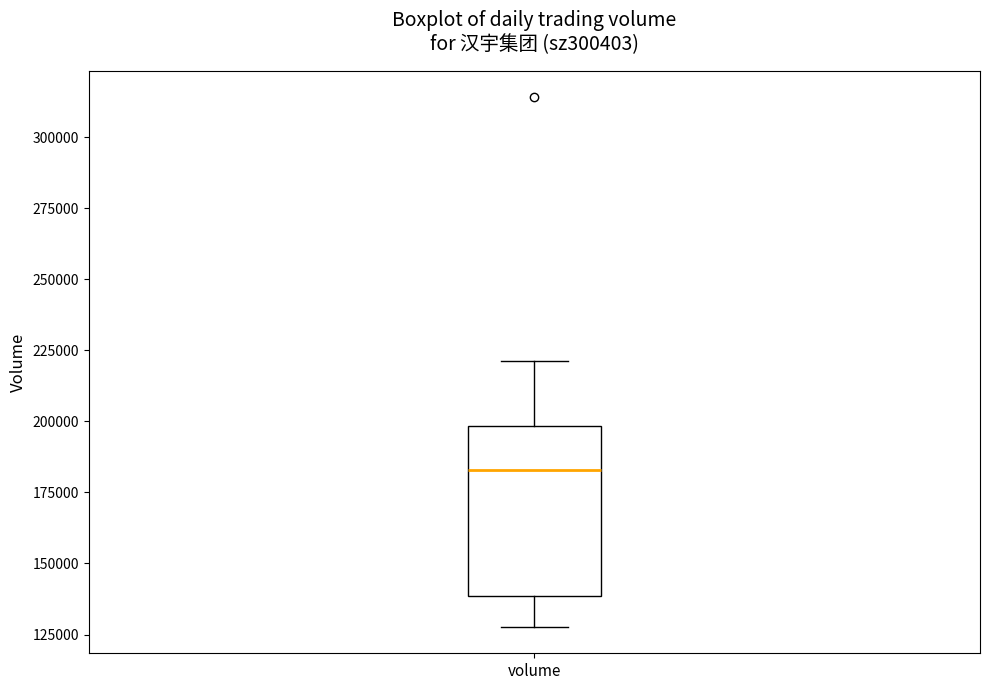

Transcribe this box plot: give where the median line is, the range the box spans, and where the two whiskers end, as read against the y-axis. The values are not printed on the chart, so give them approximately, as read against the axis.

median 185000, box 140000 to 200000, whiskers 130000 to 220000